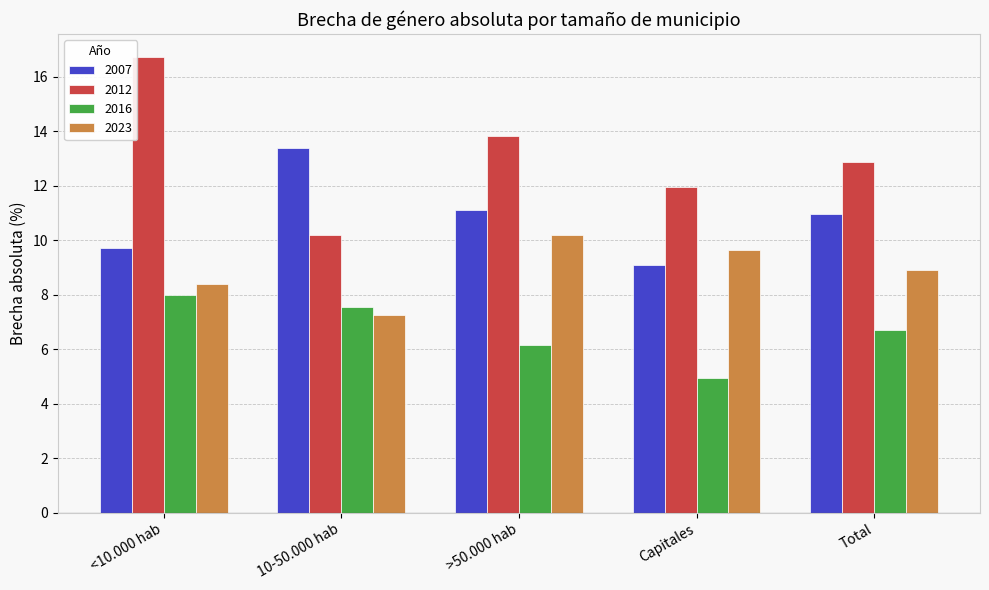

What is the smallest value displayed?

5.0